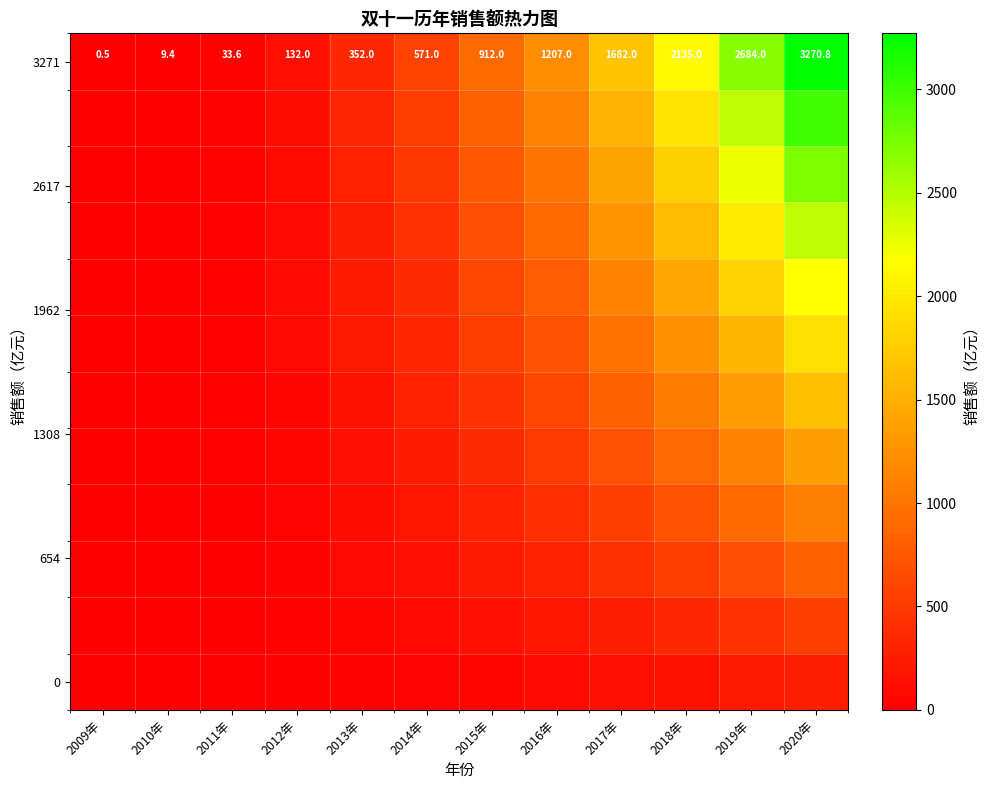

Which has a higher value, 2020年 or 2019年?

2020年